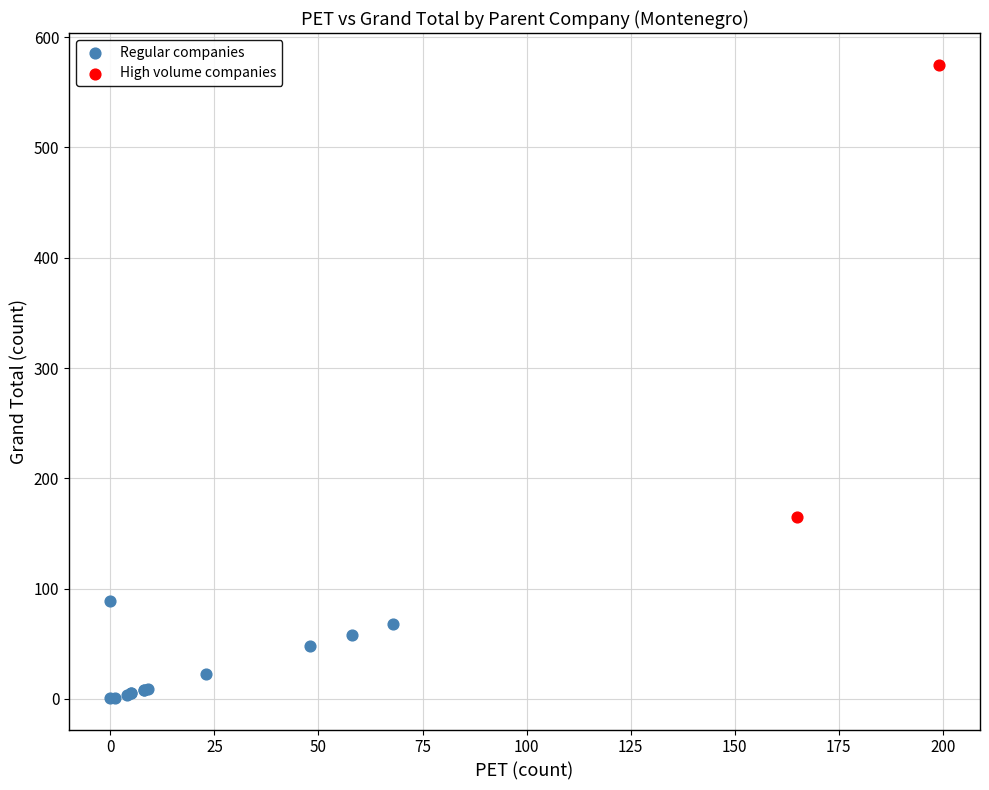

Which series contains the highest Y value?

High volume companies